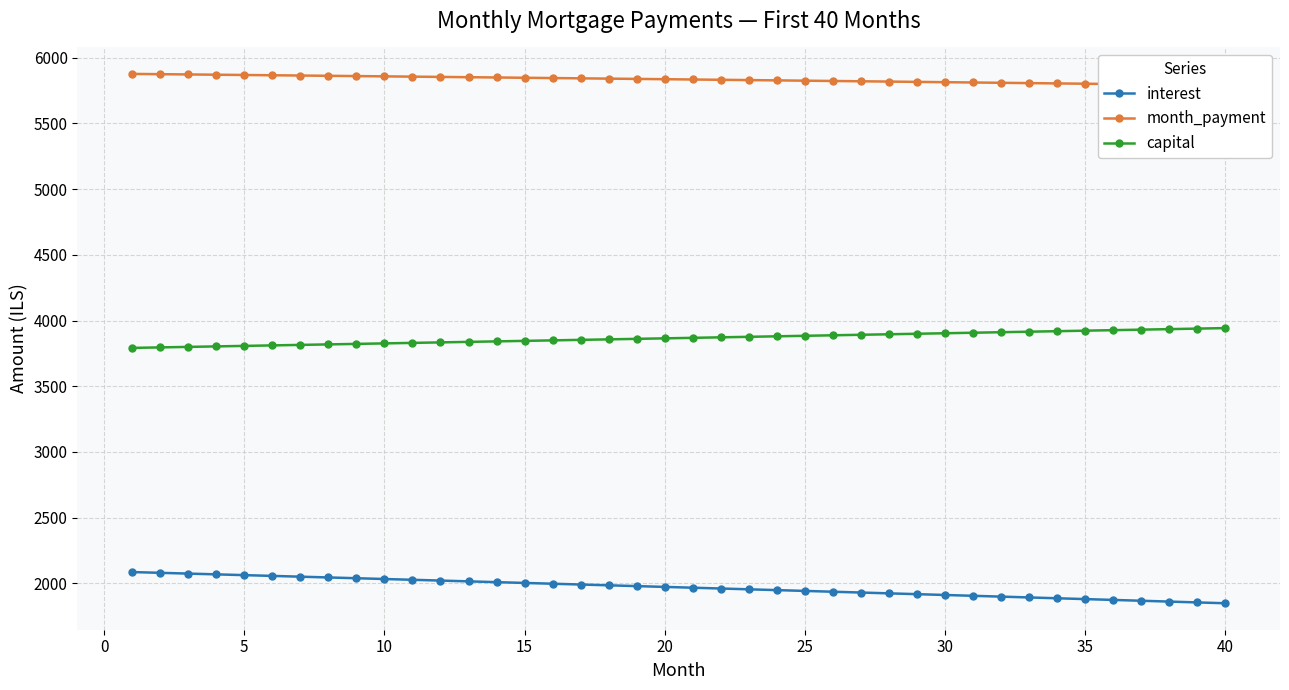

Which series has the widest spread of values?

interest